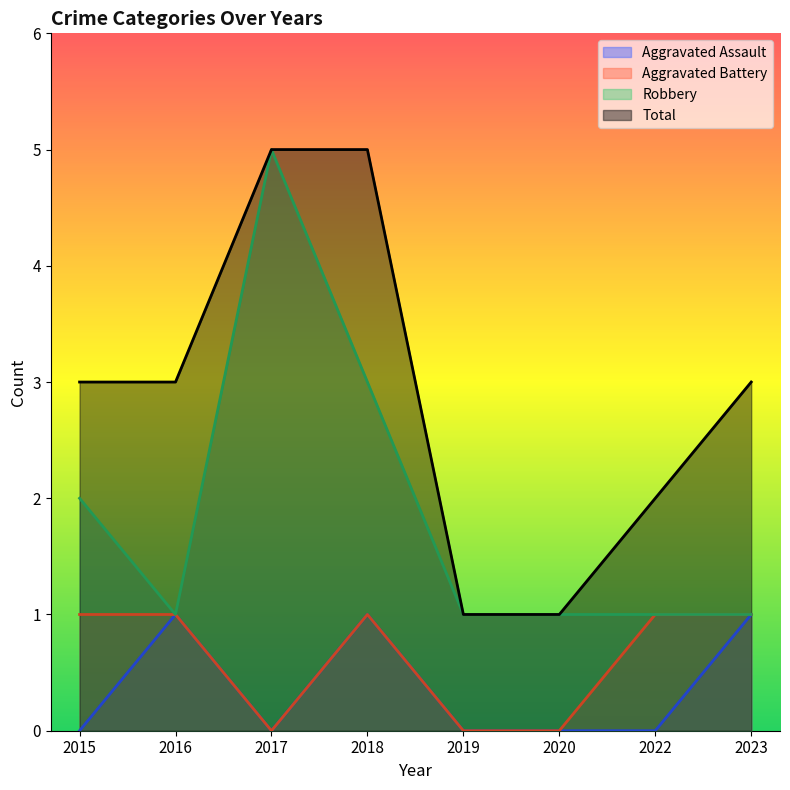

The value of Aggravated Assault at 2019 is 0. True or false?

True